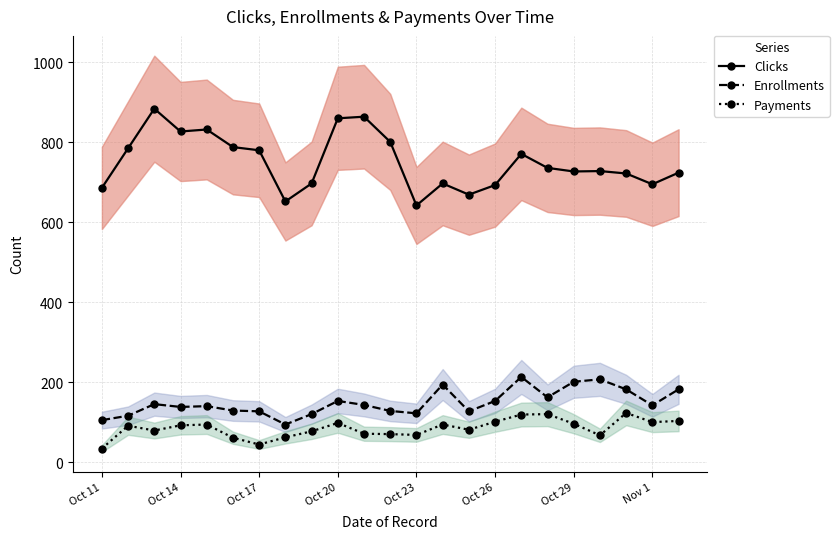

True or false: Enrollments and Payments cross at least once.

False